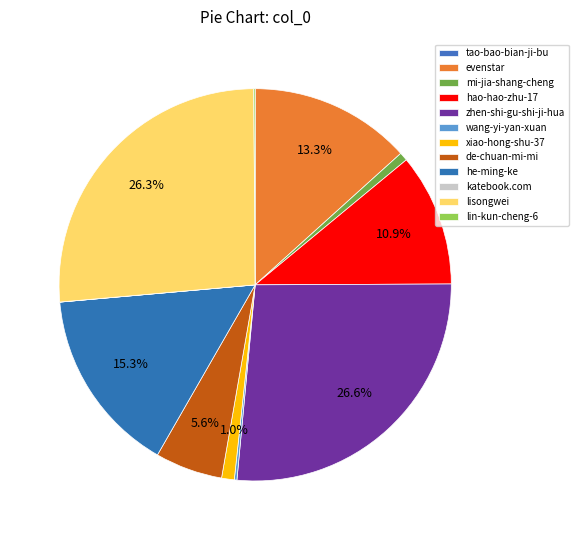

What is the largest slice in the pie chart?

zhen-shi-gu-shi-ji-hua